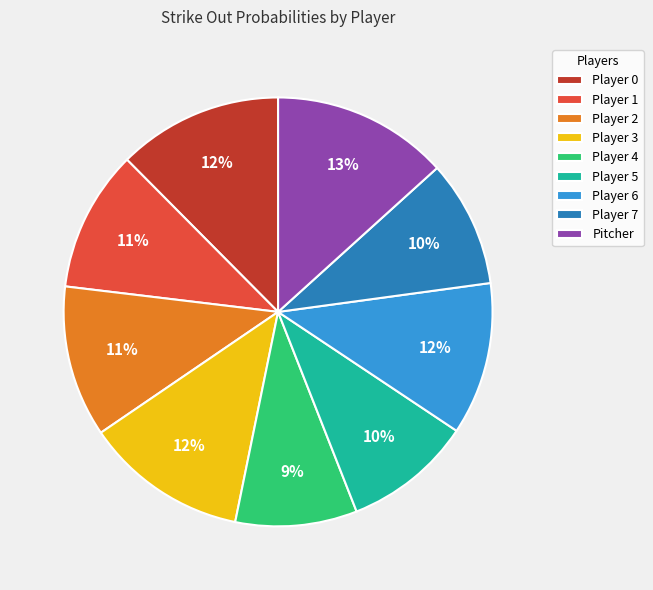

Is the sum of Player 5 and Pitcher greater than half?

No